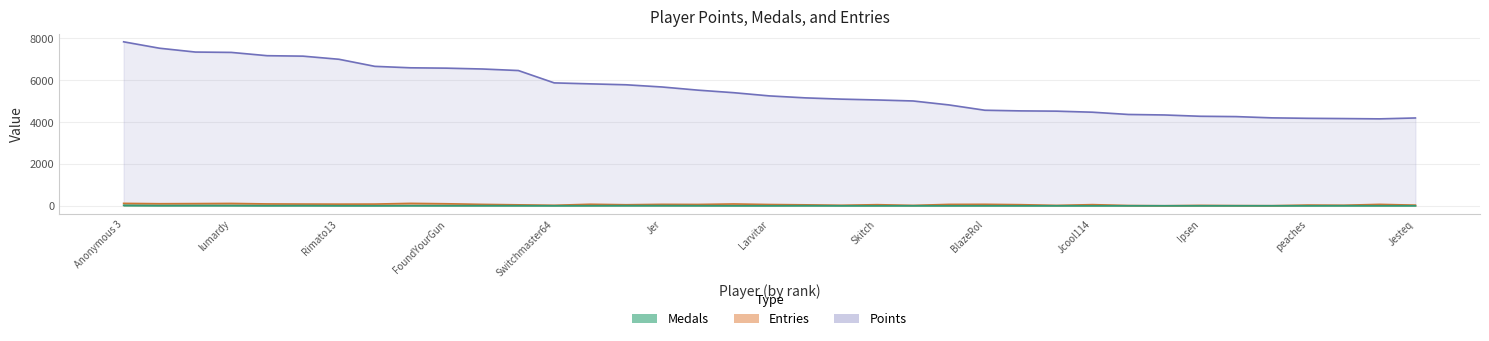

What is the average value of the Entries series?

57